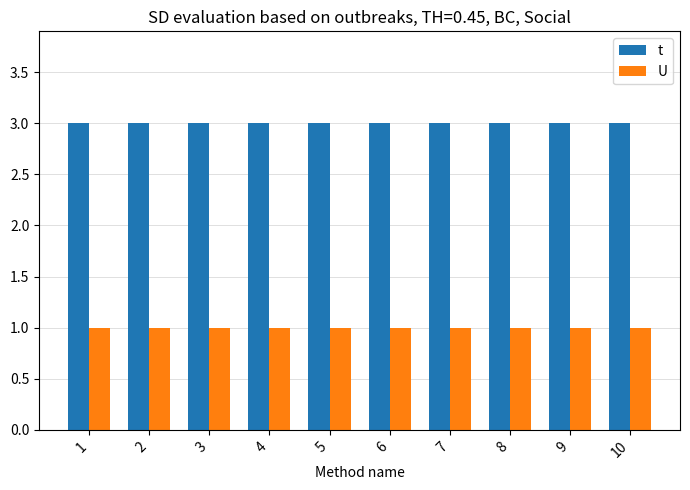

What is the average value of the t series?

3